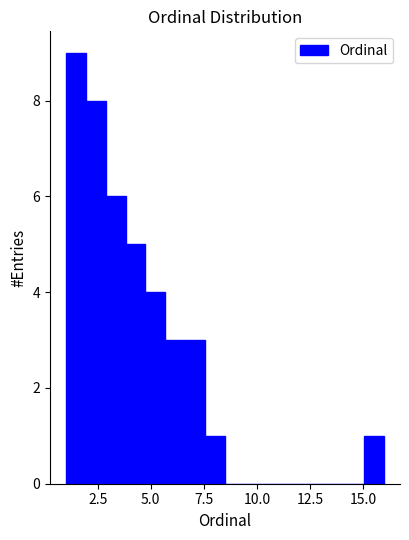

Around what value on the x-axis is the tallest bar? Give the approximate position of its centre, as read against the axis.

1.5